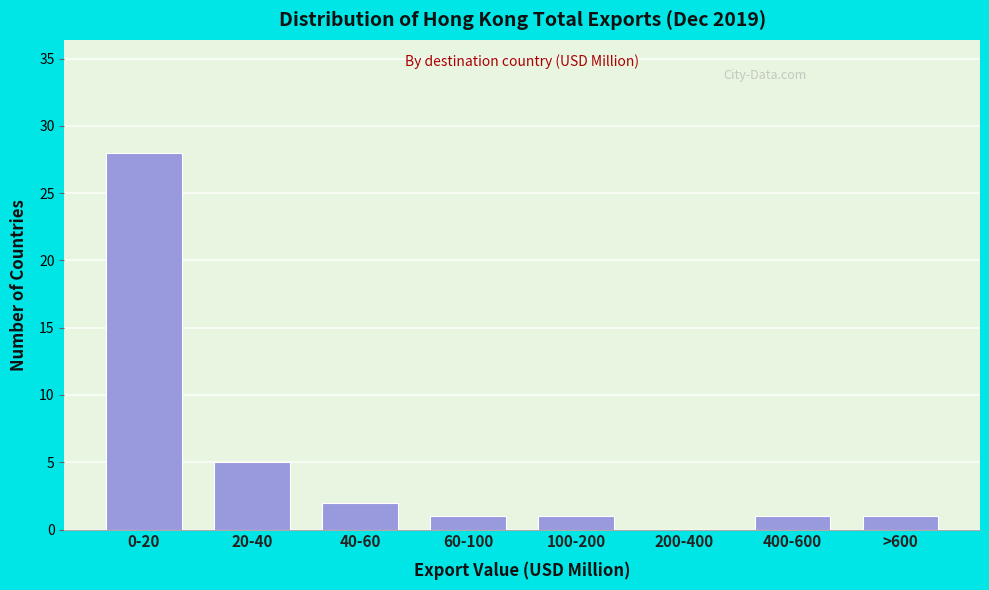

Reading left to right, list all the values displayed in this chart.

0-20=28	20-40=5	40-60=2	60-100=1	100-200=1	200-400=0	400-600=1	>600=1